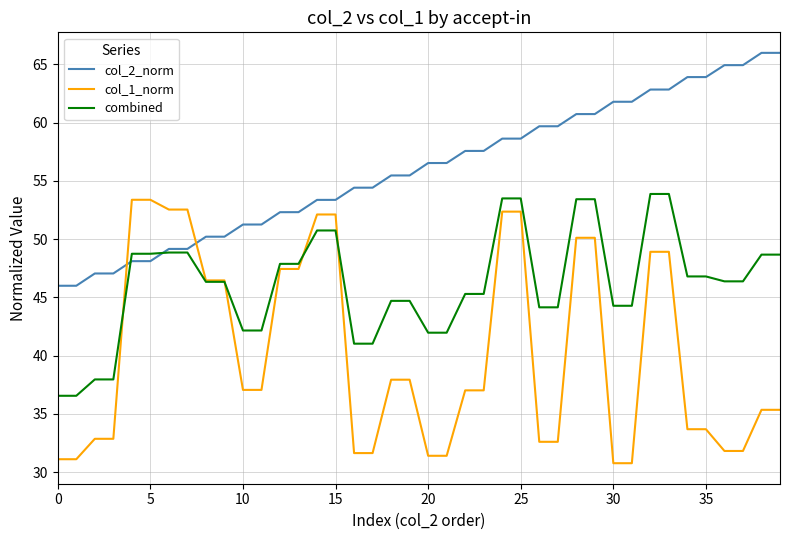

Which series has the largest range (max minus min)?

col_1_norm